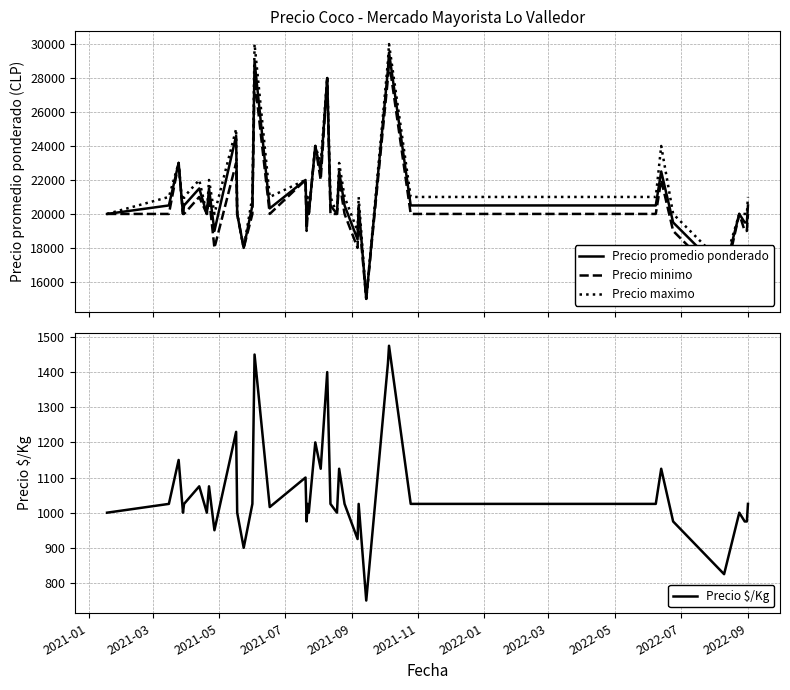

What is the minimum value for Precio promedio ponderado?

15000